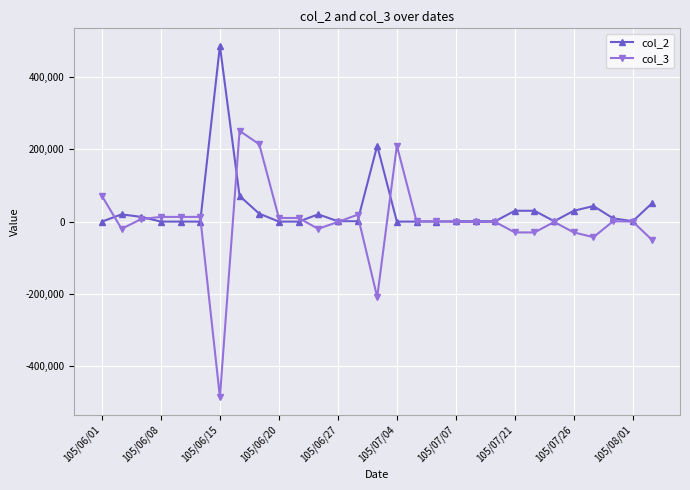

What is the smallest value displayed?

-486000